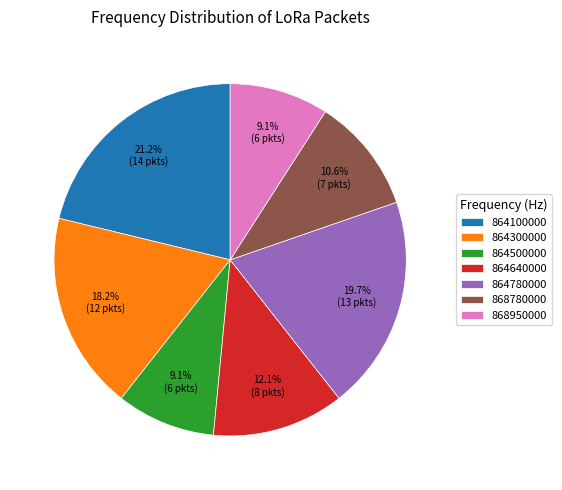

To the nearest percent, what is the average slice percentage?

14%